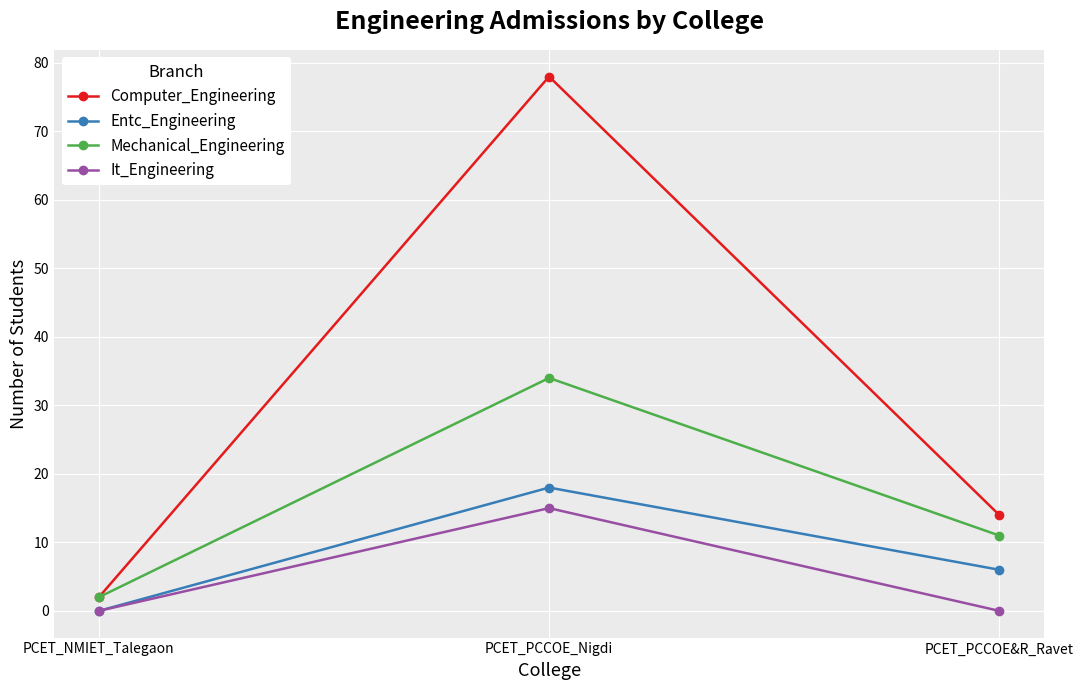

Rank the series at PCET_PCCOE&R_Ravet from lowest to highest value.

It_Engineering, Entc_Engineering, Mechanical_Engineering, Computer_Engineering